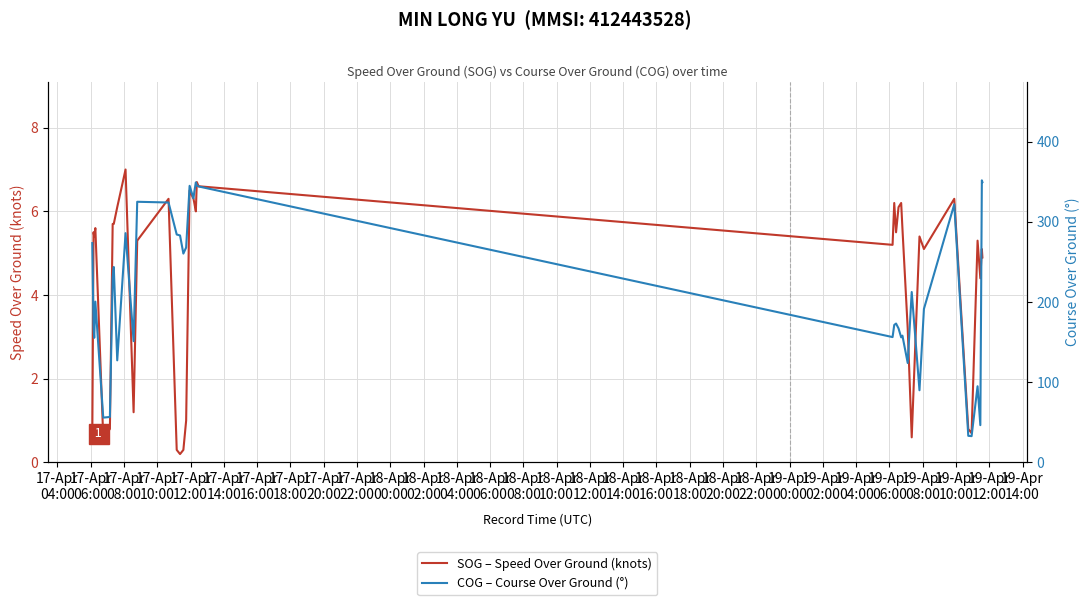

What is the maximum value for SOG – Speed Over Ground (knots)?

7.0